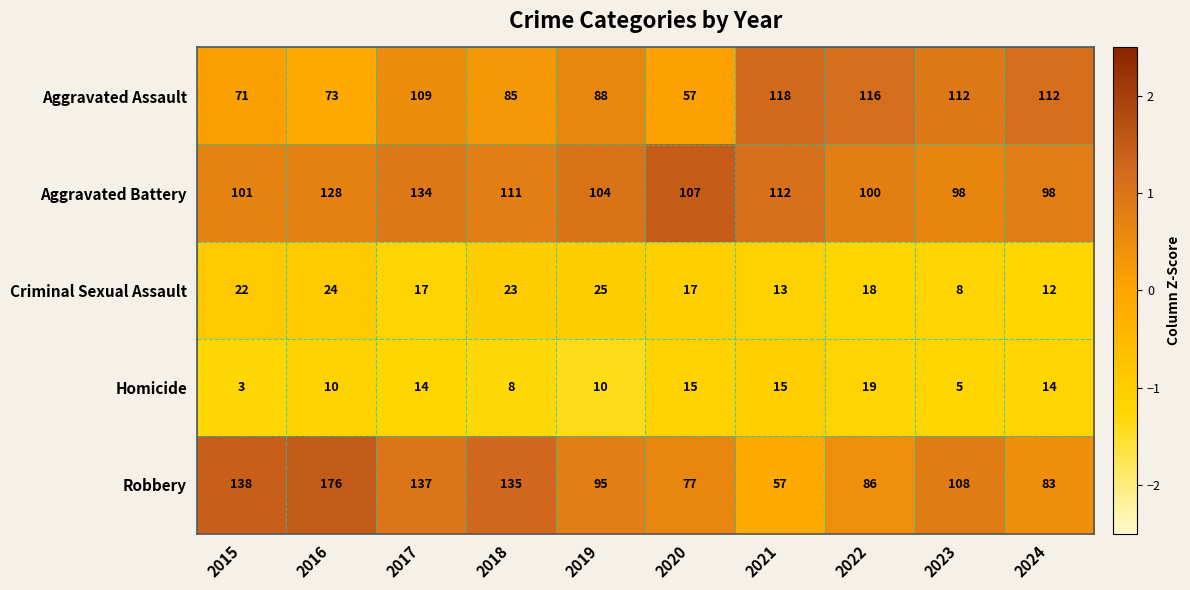

What is the approximate value of Aggravated Battery at 2017, to the nearest 10?

130